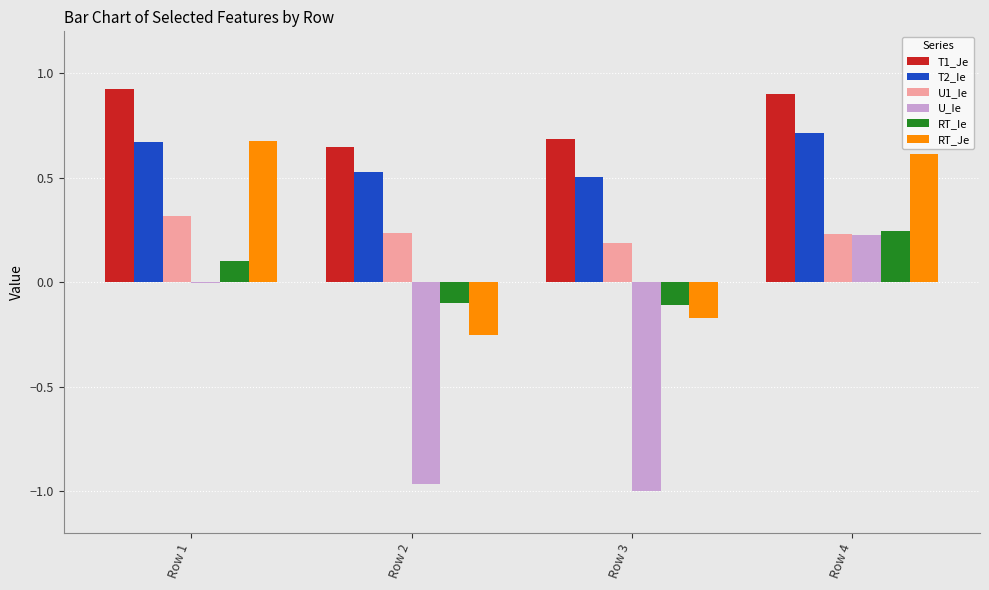

The value of U1_Ie at Row 4 is 0.2. True or false?

True